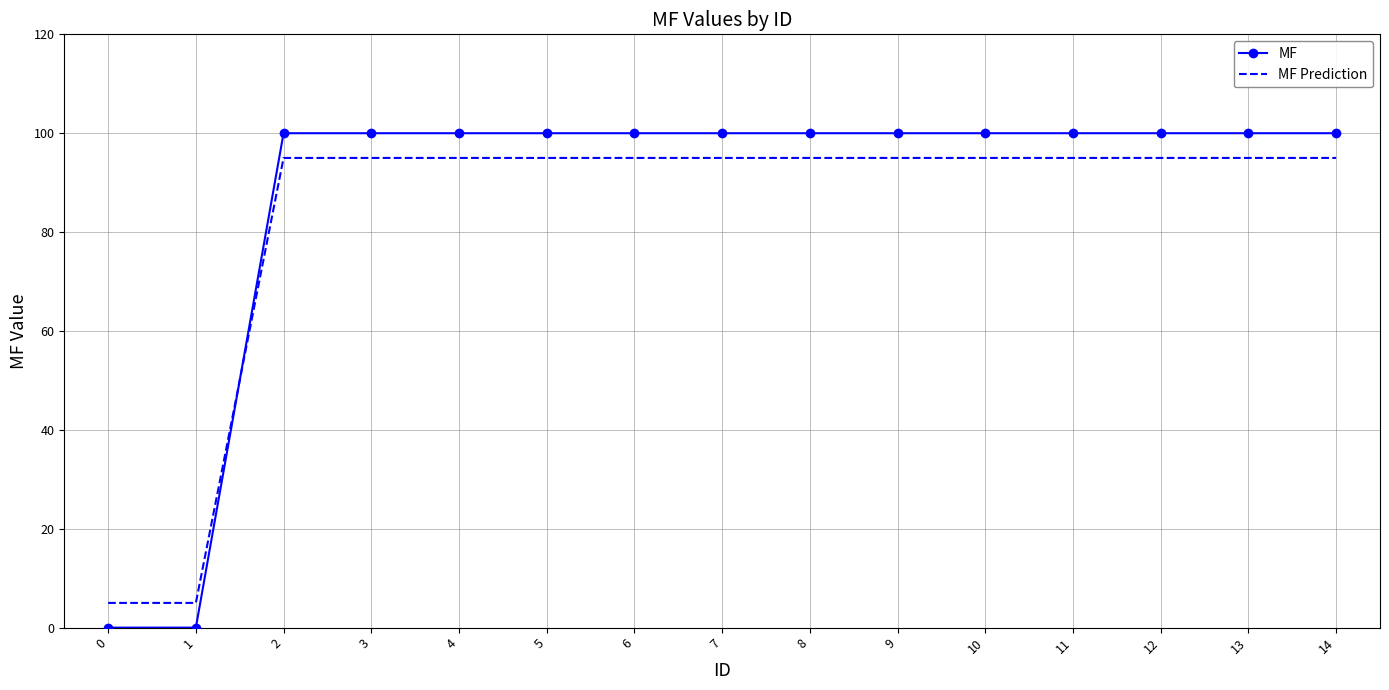

At 8, list the series in order from largest to smallest.

MF, MF Prediction